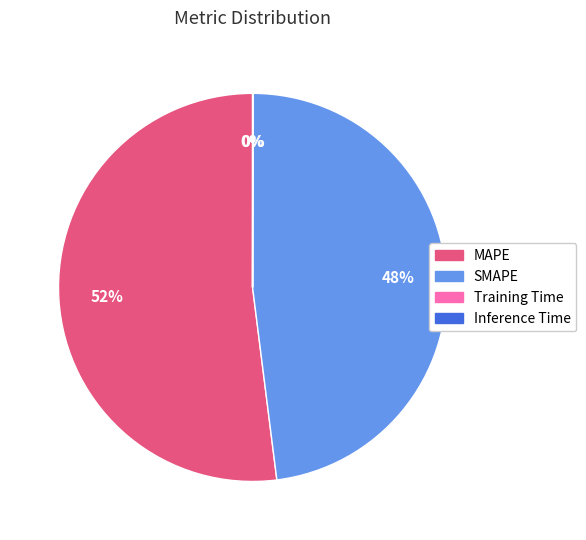

Is it true that SMAPE is 55% of the pie?

False